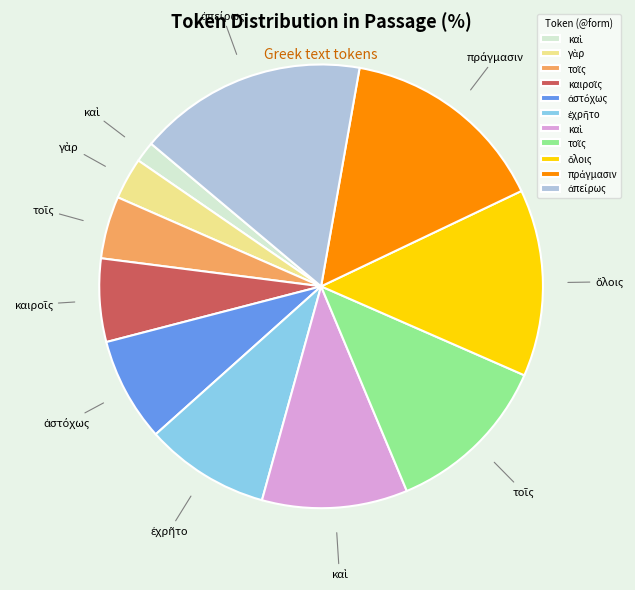

How many segments does this pie chart have?

11